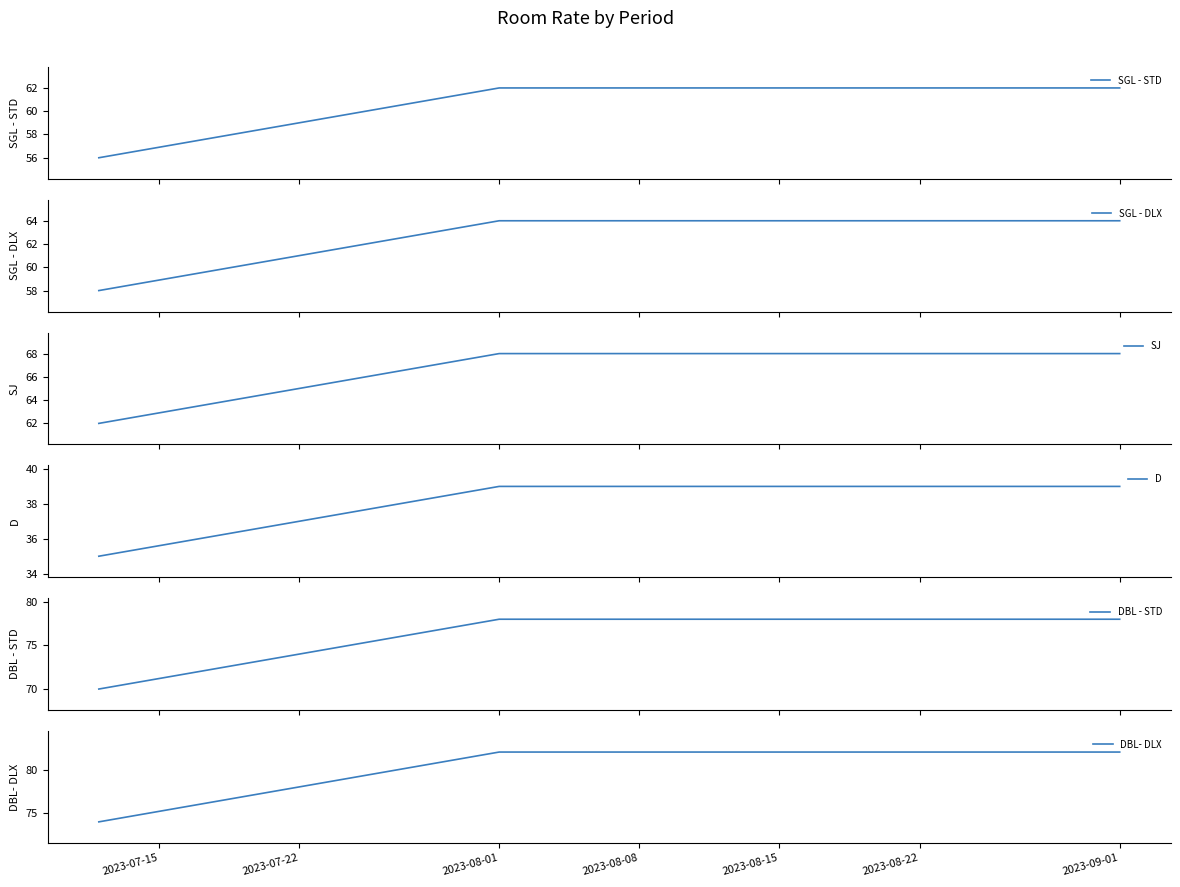

What is the minimum value for SGL - DLX?

58